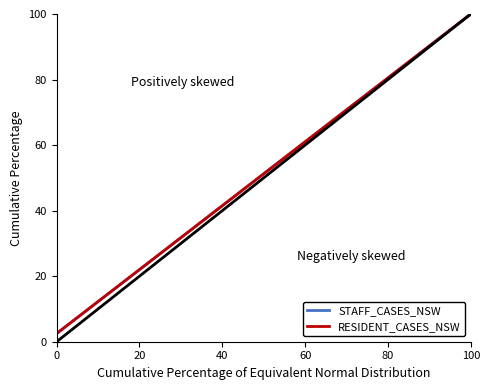

Does the chart display data point markers on the line(s)?

No